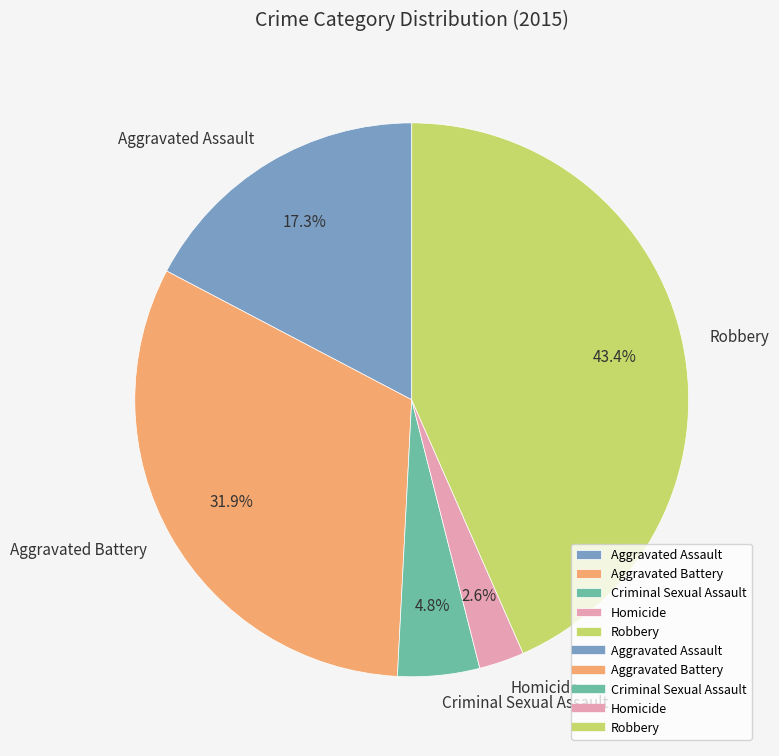

What is the total percentage of Aggravated Assault and Aggravated Battery?

49.2%